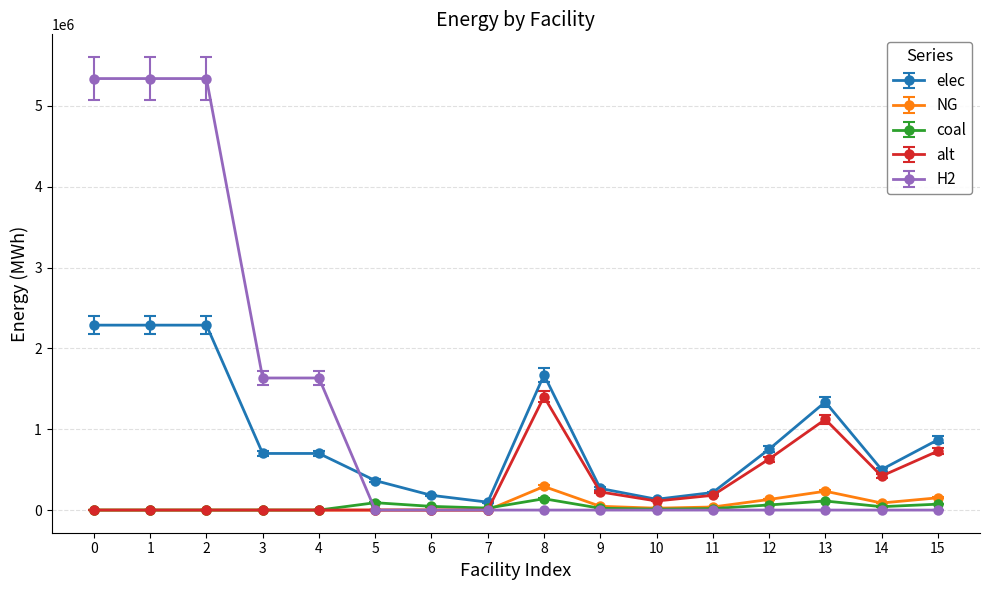

True or false: coal has more than 0 interior local peaks.

True